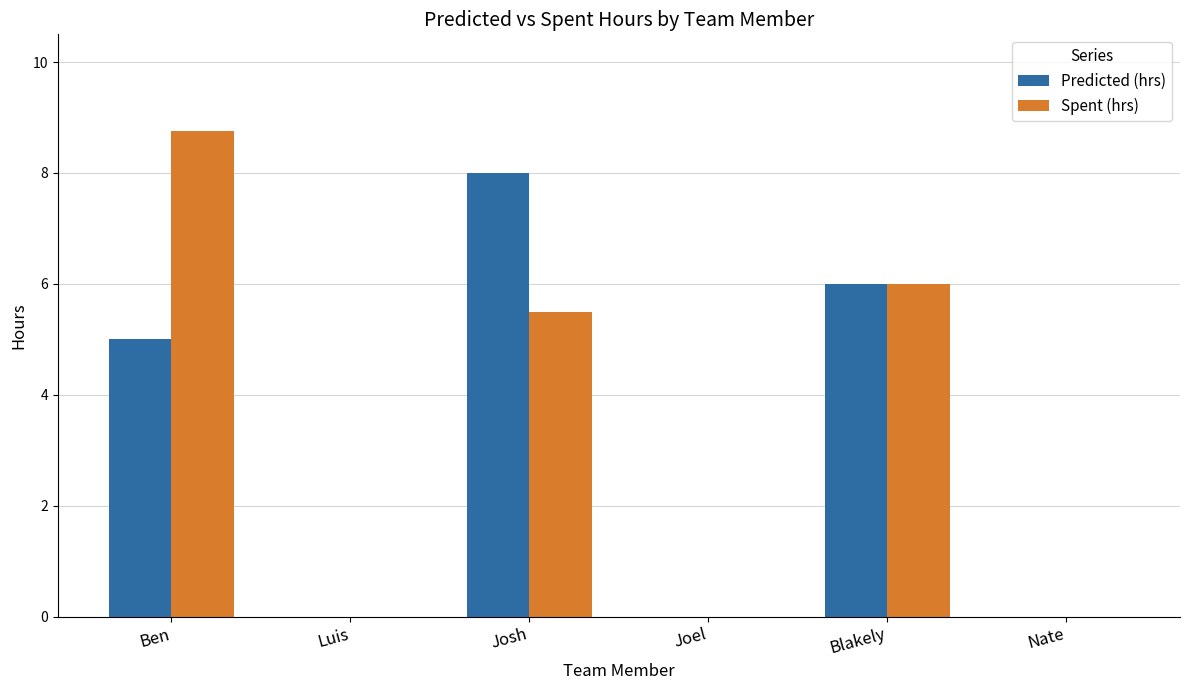

What is the sum of all Predicted (hrs) values?

19.0